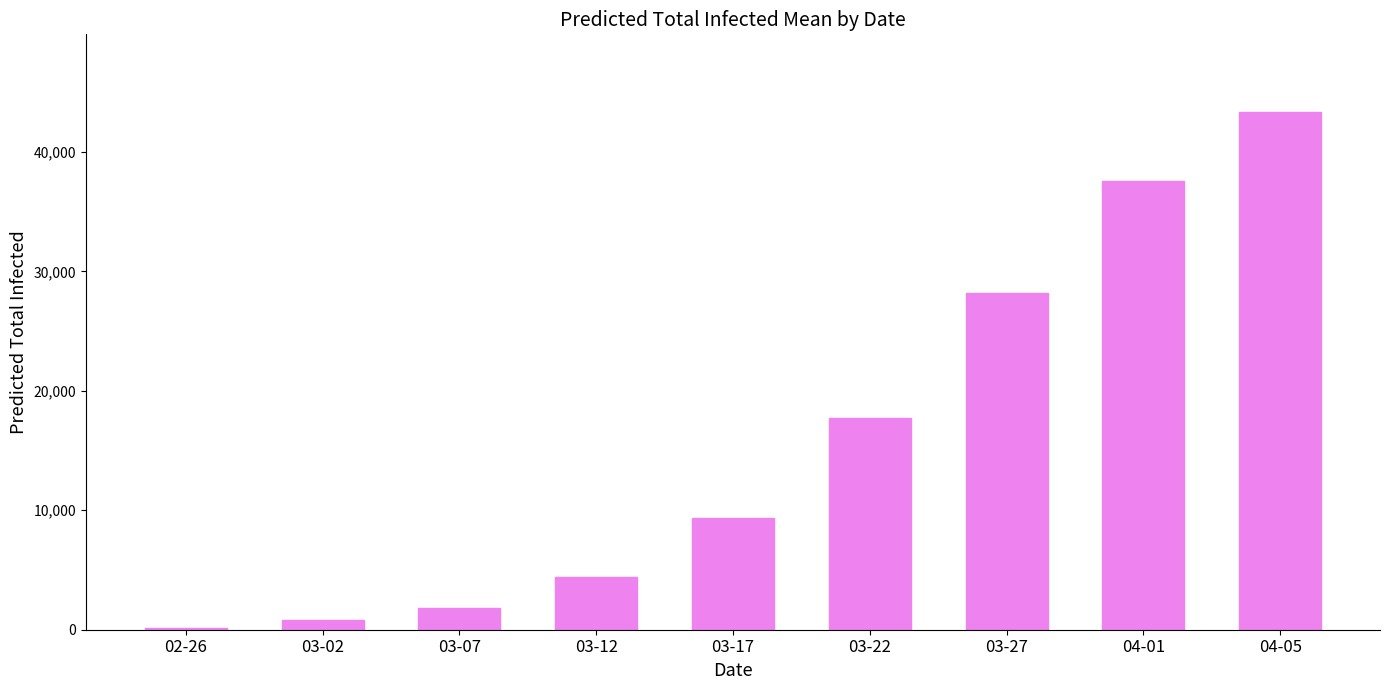

What is the change in value from 03-12 to 04-05?

+38964